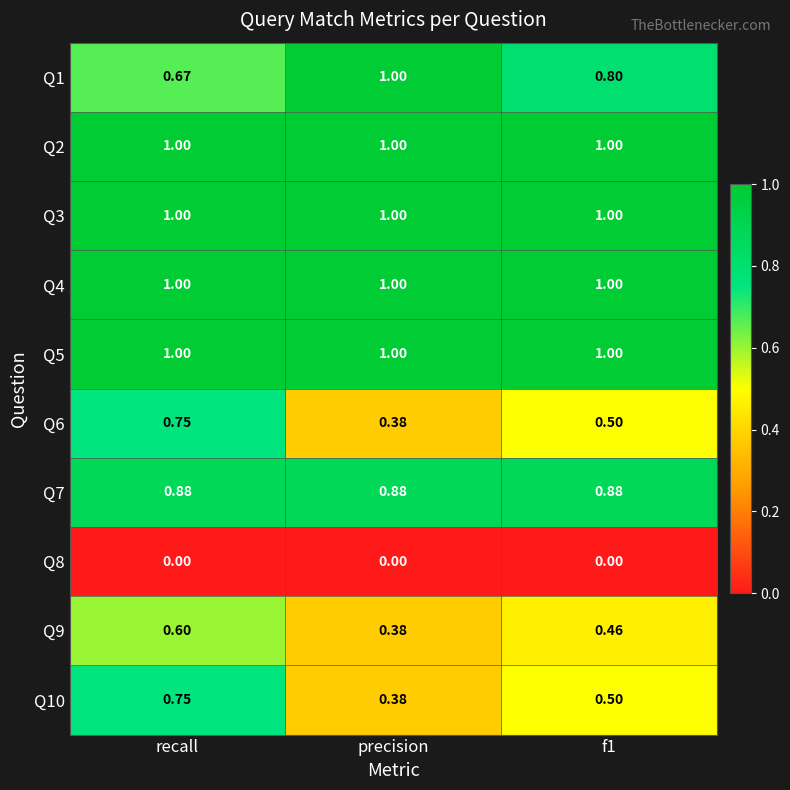

Where is Q1 nearest to the value 0?

recall